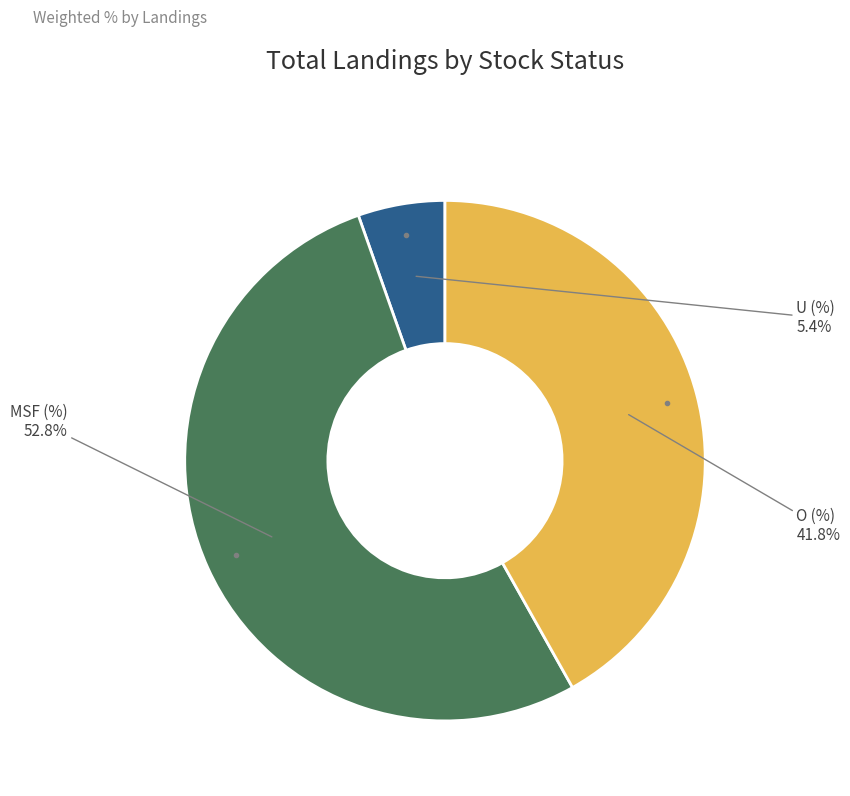

Is there a majority slice in this chart?

Yes